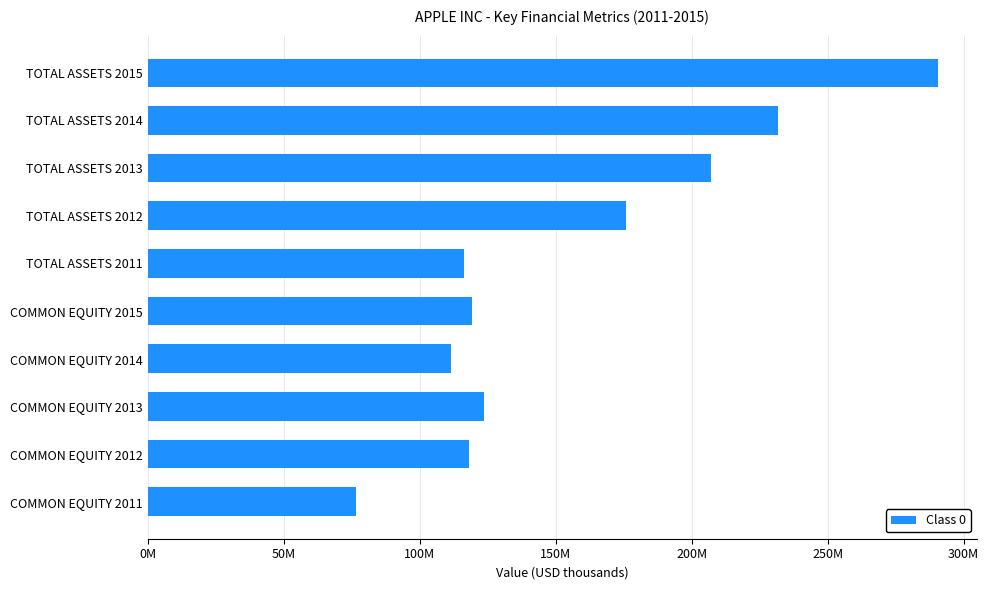

Are the bars horizontal?

Yes